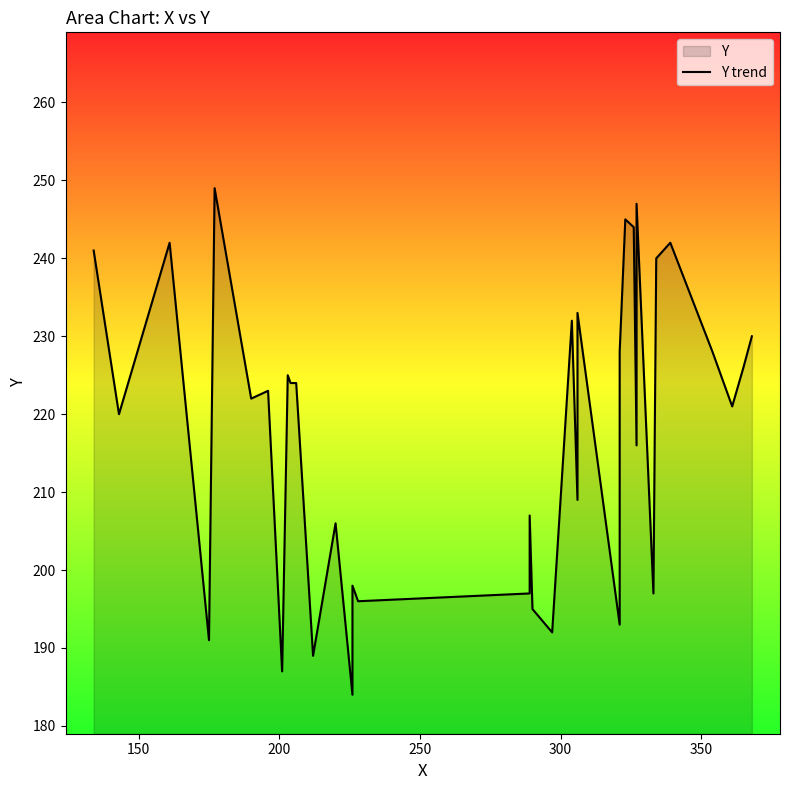

How many values are below 224?

19